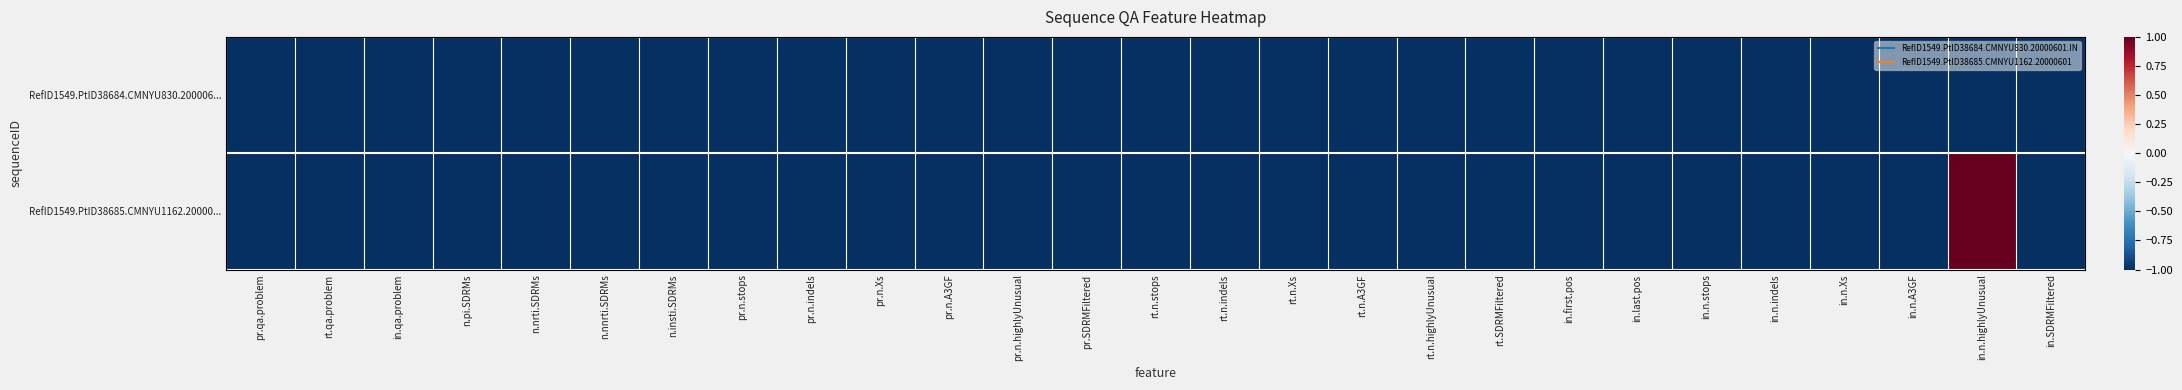

Reading right to left, transcribe all the data shown in this chart.

RefID1549.PtID38684.CMNYU830.200006...: in.SDRMFiltered=-1	in.n.highlyUnusual=-1	in.n.A3GF=-1	in.n.Xs=-1	in.n.indels=-1	in.n.stops=-1	in.last.pos=-1	in.first.pos=-1	rt.SDRMFiltered=-1	rt.n.highlyUnusual=-1	rt.n.A3GF=-1	rt.n.Xs=-1	rt.n.indels=-1	rt.n.stops=-1	pr.SDRMFiltered=-1	pr.n.highlyUnusual=-1	pr.n.A3GF=-1	pr.n.Xs=-1	pr.n.indels=-1	pr.n.stops=-1	n.insti.SDRMs=-1	n.nnrti.SDRMs=-1	n.nrti.SDRMs=-1	n.pi.SDRMs=-1	in.qa.problem=-1	rt.qa.problem=-1	pr.qa.problem=-1
RefID1549.PtID38685.CMNYU1162.20000...: in.SDRMFiltered=-1	in.n.highlyUnusual=1	in.n.A3GF=-1	in.n.Xs=-1	in.n.indels=-1	in.n.stops=-1	in.last.pos=-1	in.first.pos=-1	rt.SDRMFiltered=-1	rt.n.highlyUnusual=-1	rt.n.A3GF=-1	rt.n.Xs=-1	rt.n.indels=-1	rt.n.stops=-1	pr.SDRMFiltered=-1	pr.n.highlyUnusual=-1	pr.n.A3GF=-1	pr.n.Xs=-1	pr.n.indels=-1	pr.n.stops=-1	n.insti.SDRMs=-1	n.nnrti.SDRMs=-1	n.nrti.SDRMs=-1	n.pi.SDRMs=-1	in.qa.problem=-1	rt.qa.problem=-1	pr.qa.problem=-1